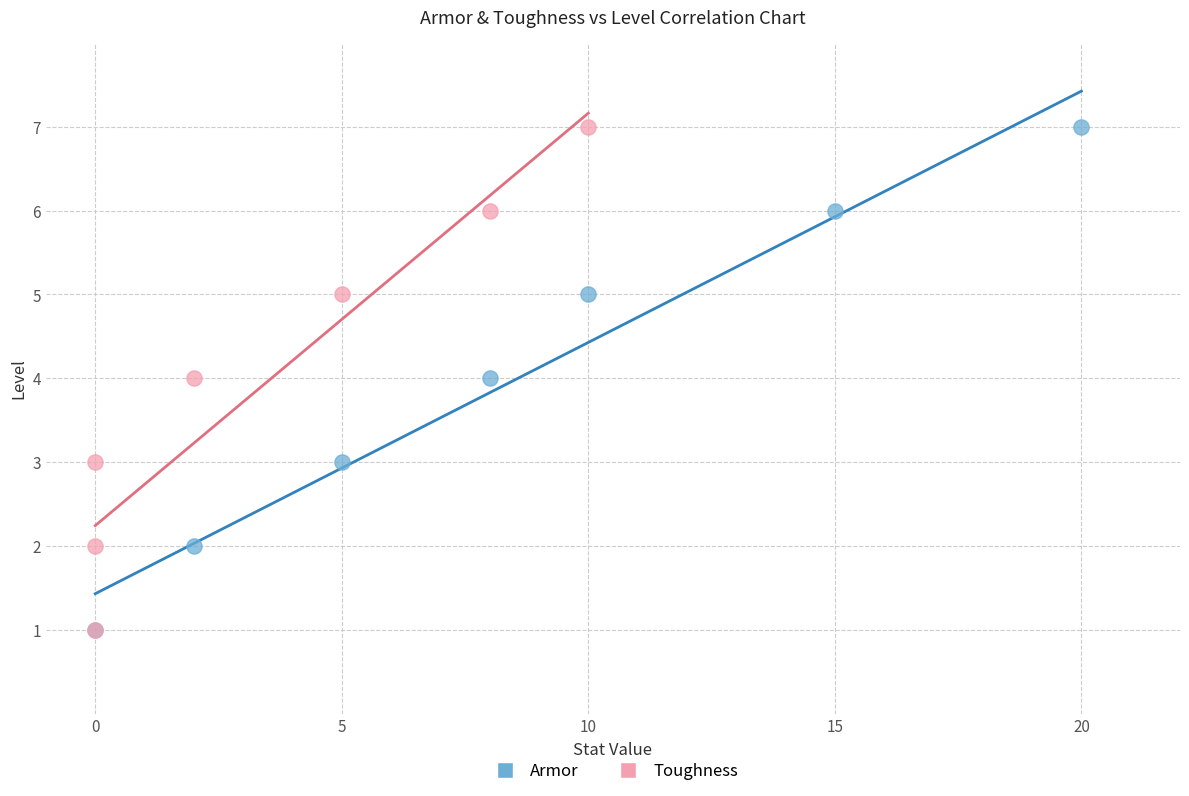

What are all the series names shown in the legend?

Armor, Toughness